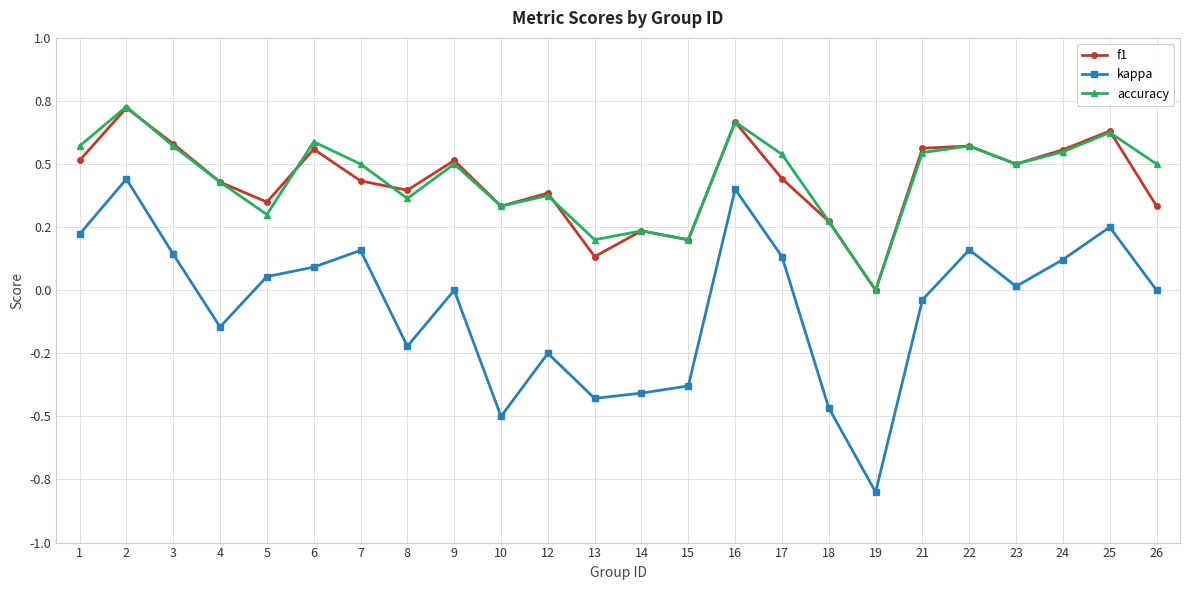

Which series has the largest total across all categories?

accuracy